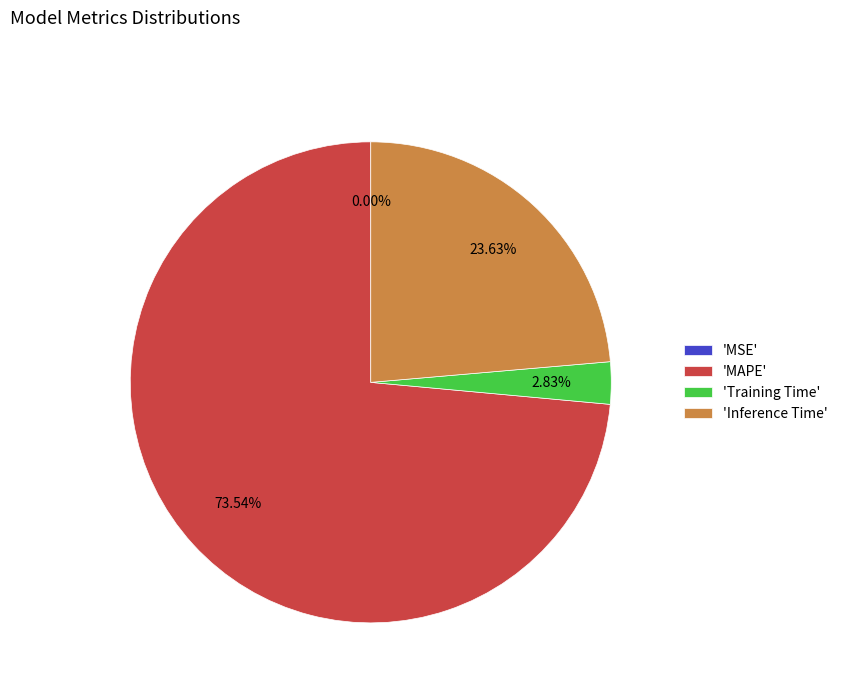

Do 'Inference Time' and 'MAPE' together represent more than half of the pie?

Yes